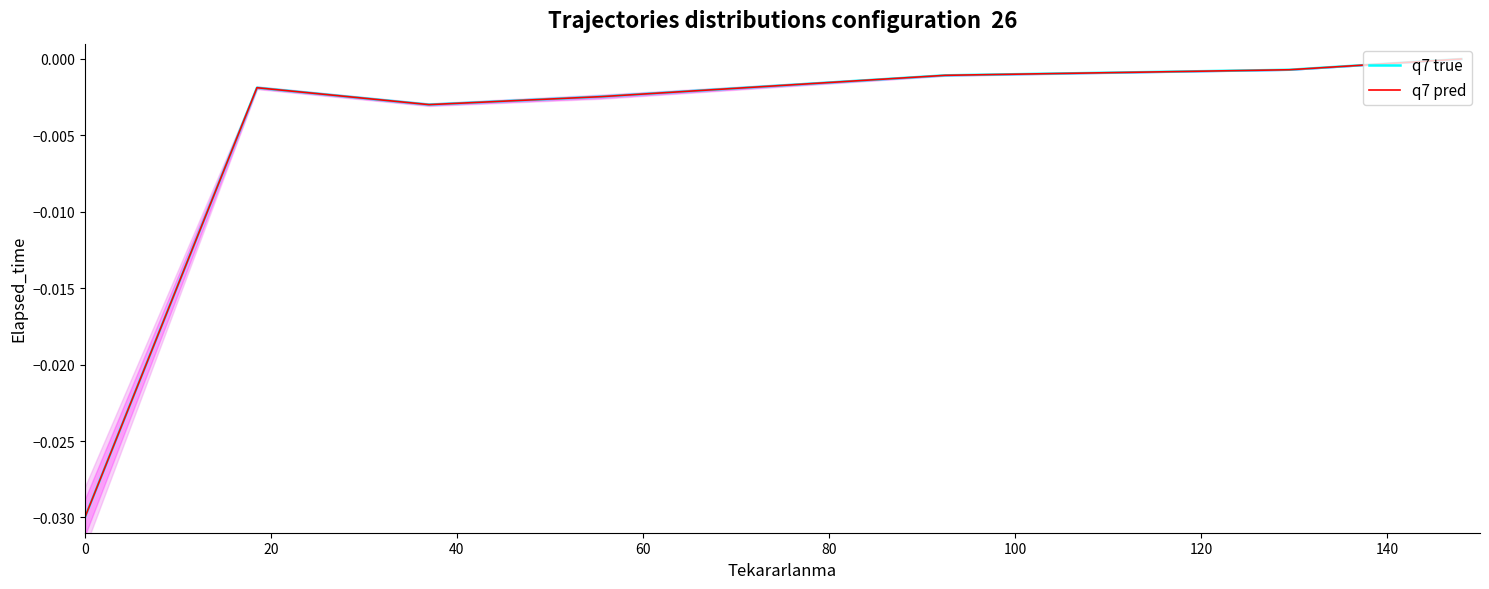

How many interior local peaks does the q7 pred series have?

1